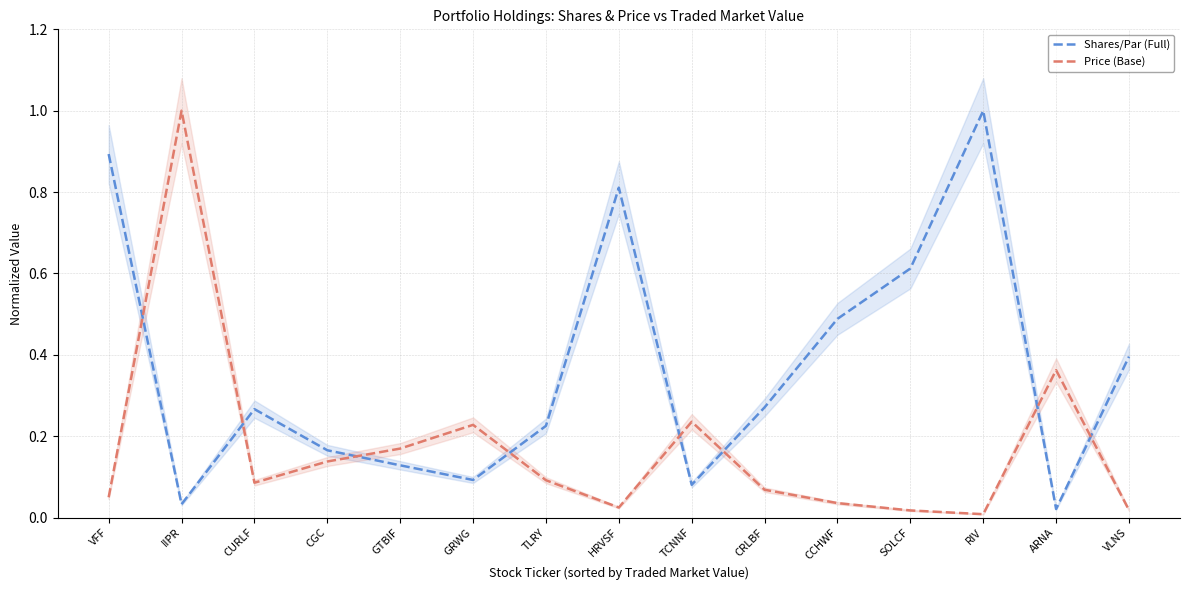

What is the difference between the maximum and second lowest values in the Price (Base) series?

1.0